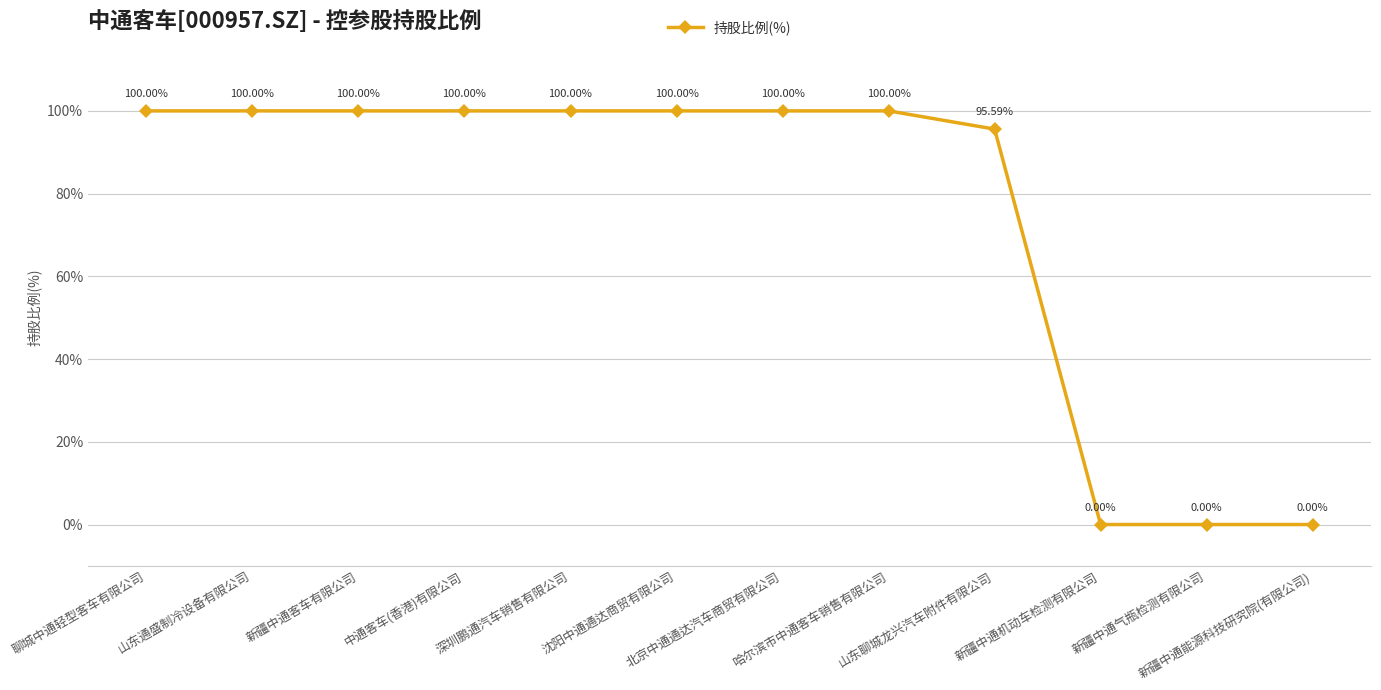

What is the value of the 8th point from the left?

100.0